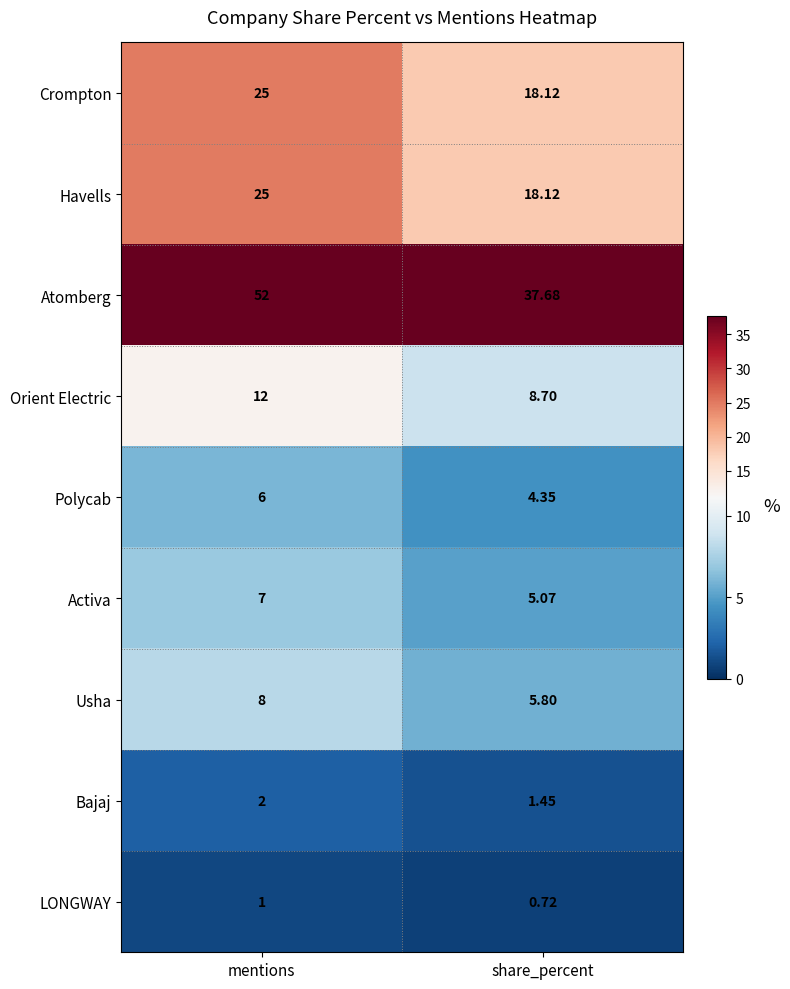

Where is Bajaj nearest to the value 1?

share_percent